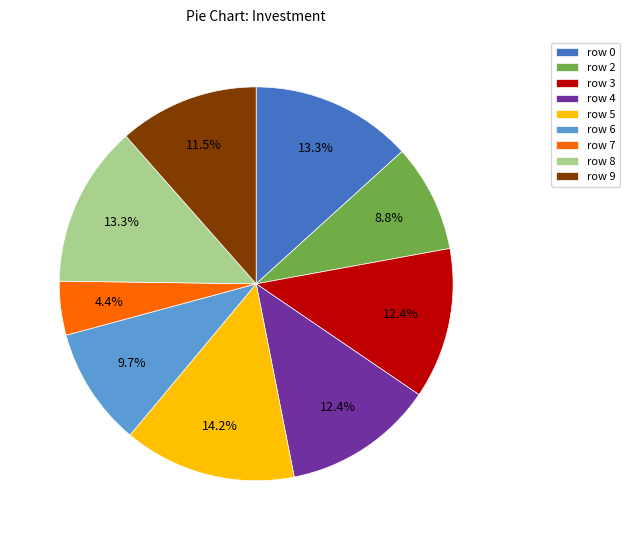

Is the sum of row 9 and row 7 greater than half?

No